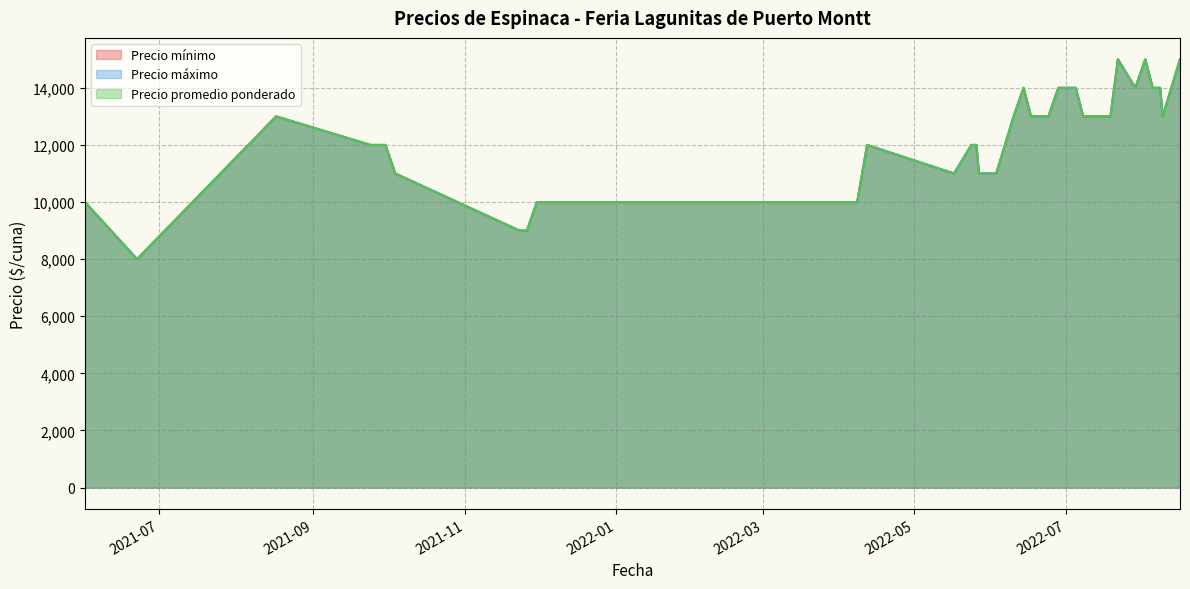

Which series has the largest total across all categories?

Precio mínimo